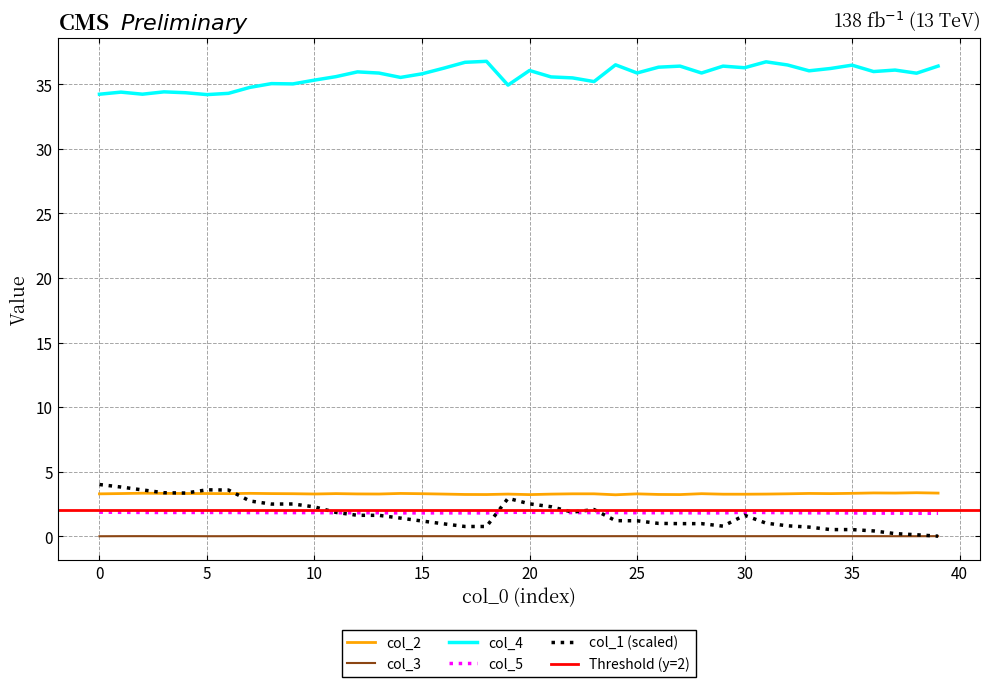

The value of col_2 at 4 is 5.1. True or false?

False